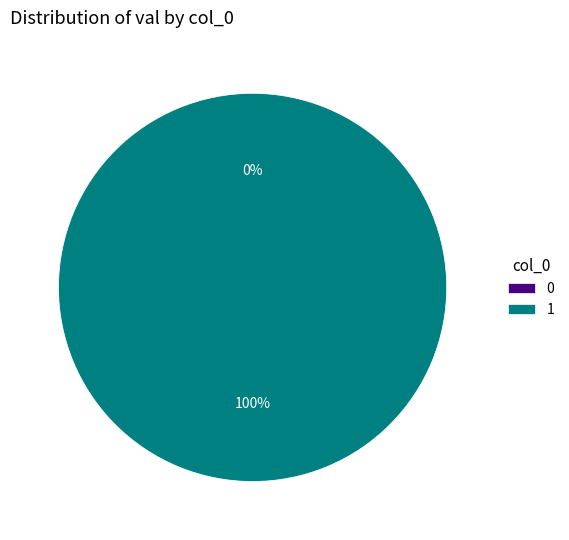

True or false: 1 accounts for 90% of the total.

False